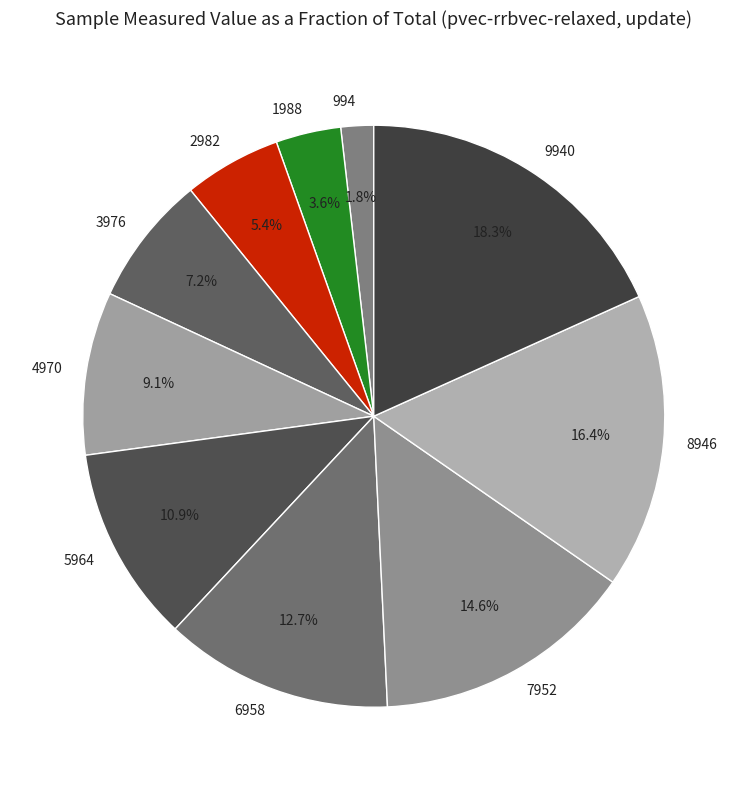

To the nearest percent, what is the difference between the 7952 and 994 slice percentages?

13%